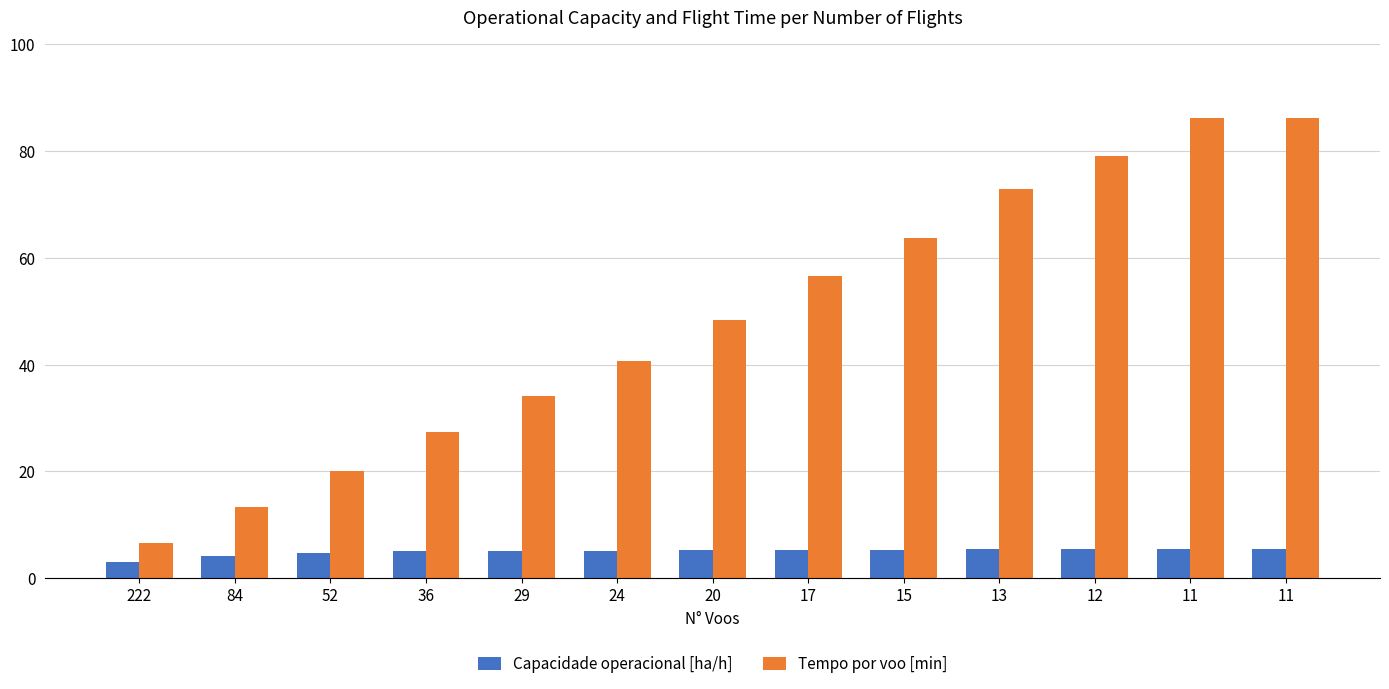

How many series are shown in this chart?

2